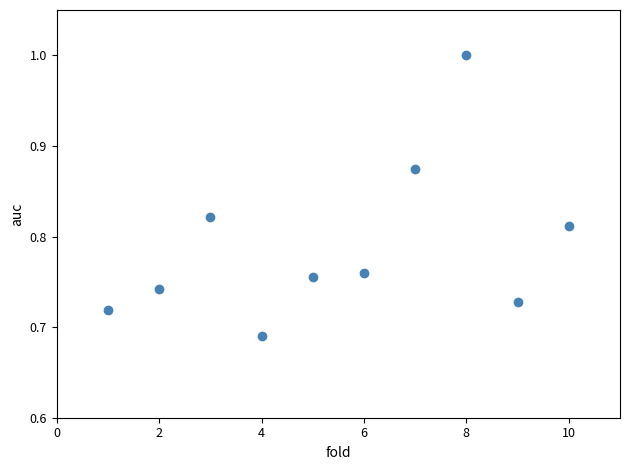

What is the average X value?

5.5